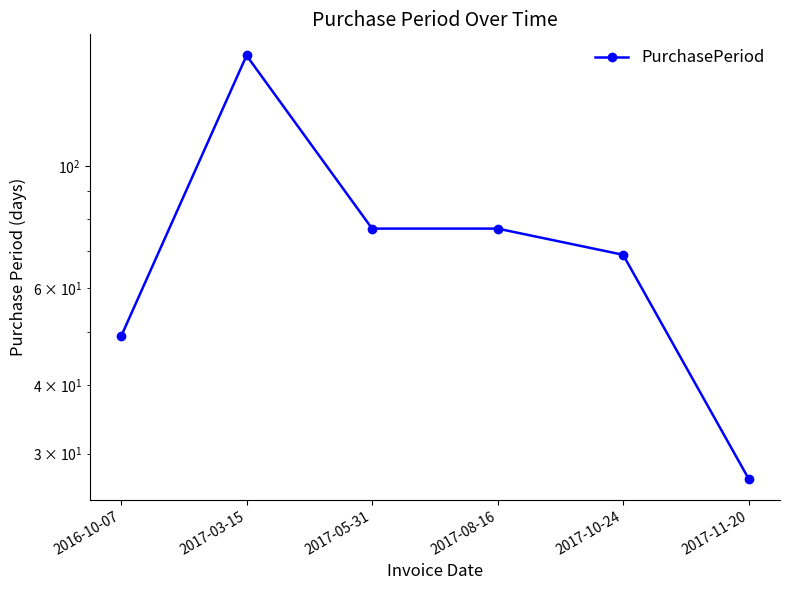

What is the label of the 2nd point from the right?

2017-10-24